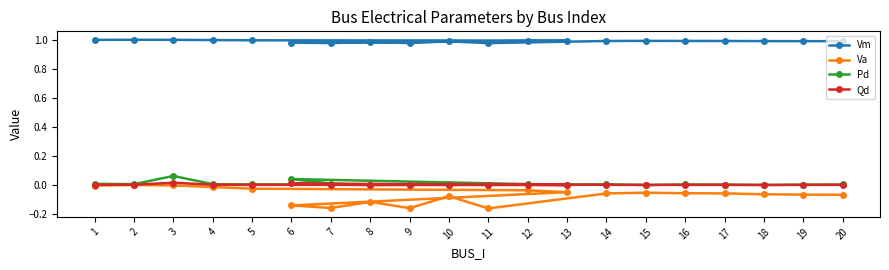

What is the label of the 18th point from the left?

18